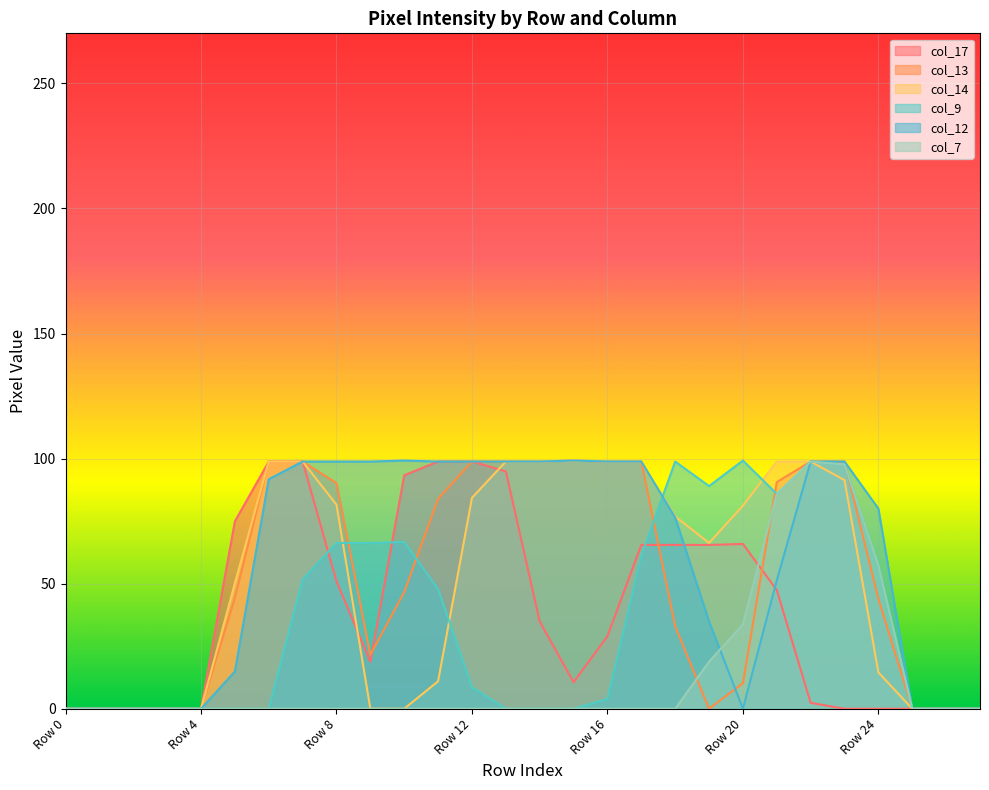

True or false: col_7 has more than 0 points higher than both neighbors.

True